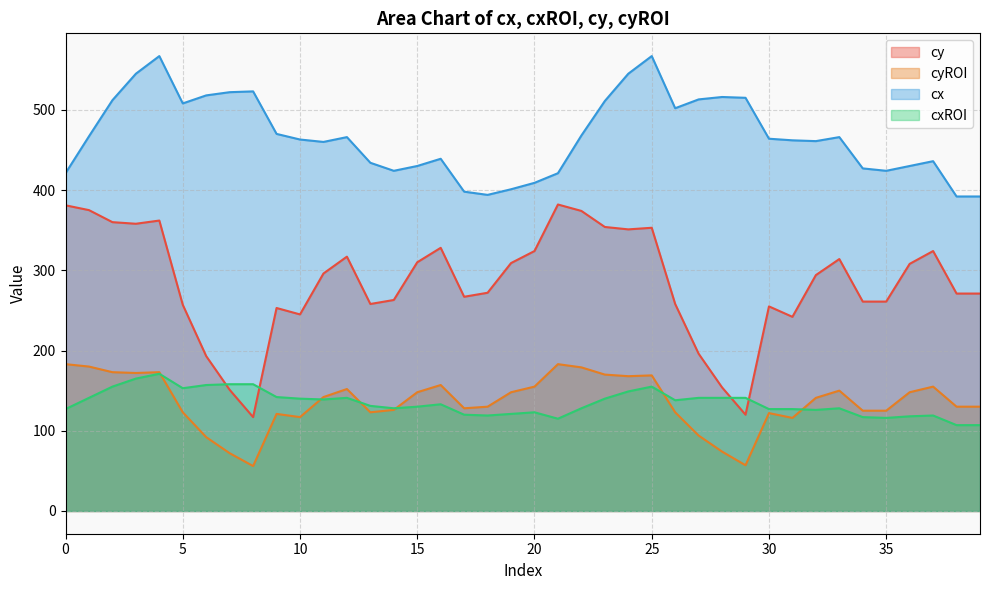

At which category is the sum across all series the highest?

4